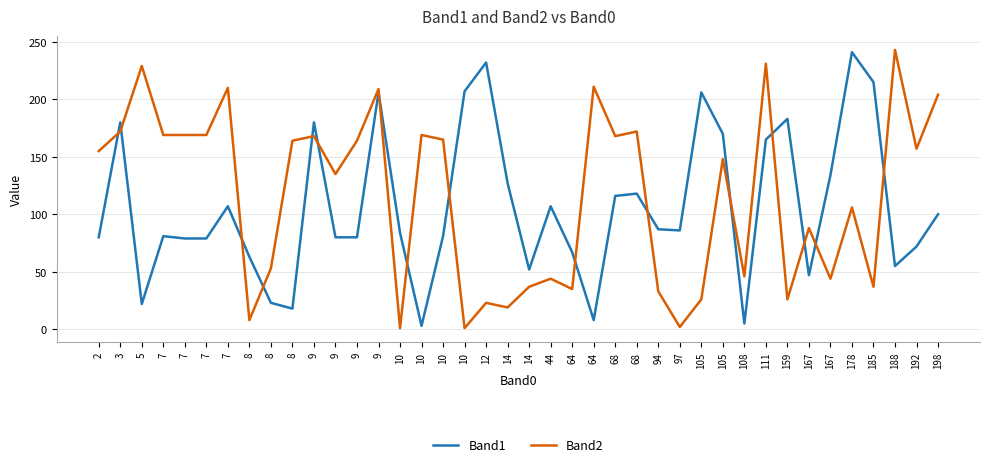

What is the maximum value shown in the chart?

243